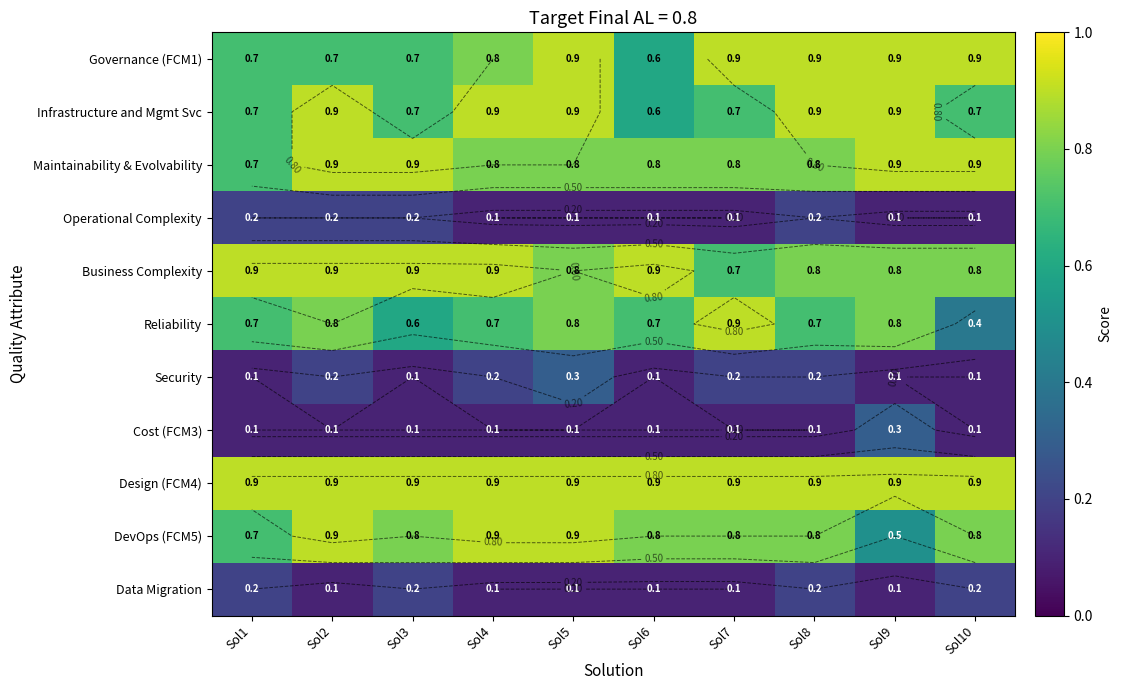

List the labels in order of Design (FCM4) value, largest first.

Sol1, Sol2, Sol3, Sol4, Sol5, Sol6, Sol7, Sol8, Sol9, Sol10